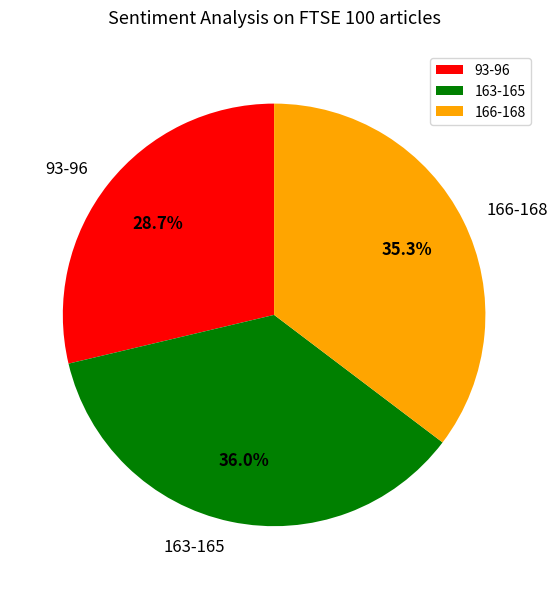

Is there any slice that represents more than half of the pie?

No